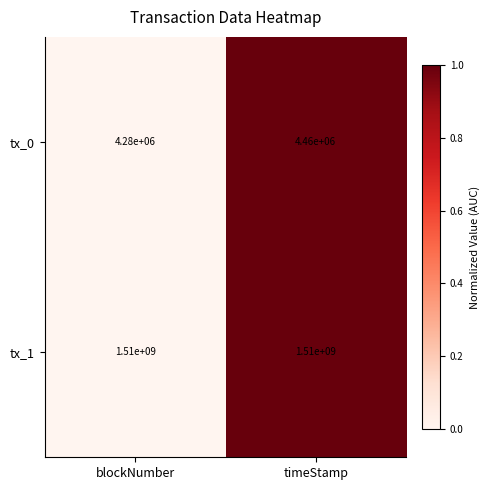

What is the sum of the tx_0 values at timeStamp and blockNumber?

8740000